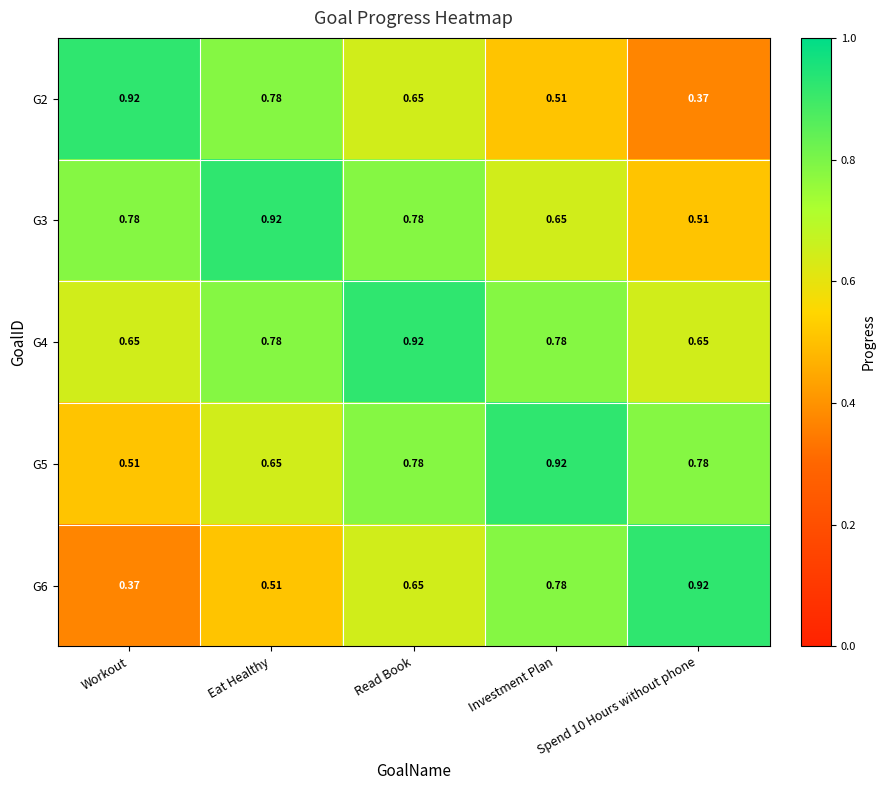

Is the value of G6 at Eat Healthy greater than the value of G2 at Workout?

No